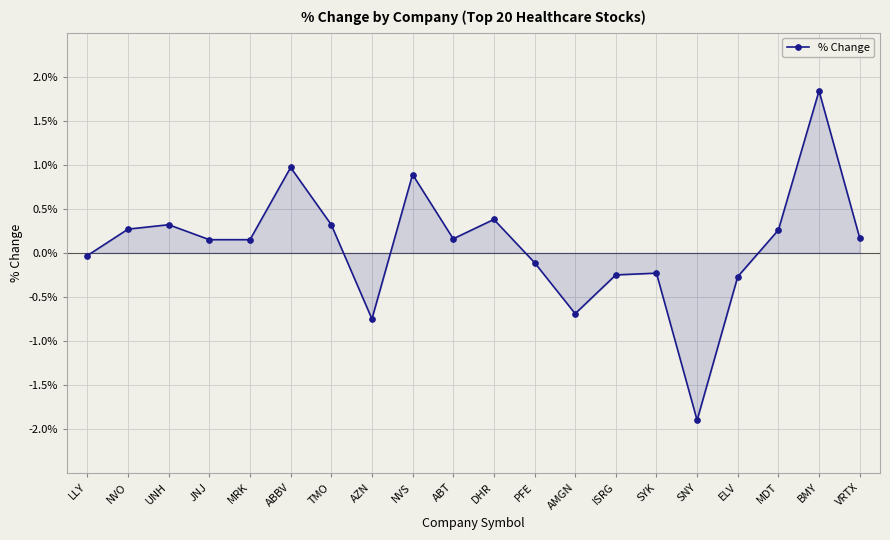

Is this an area chart (filled region under the line)?

Yes